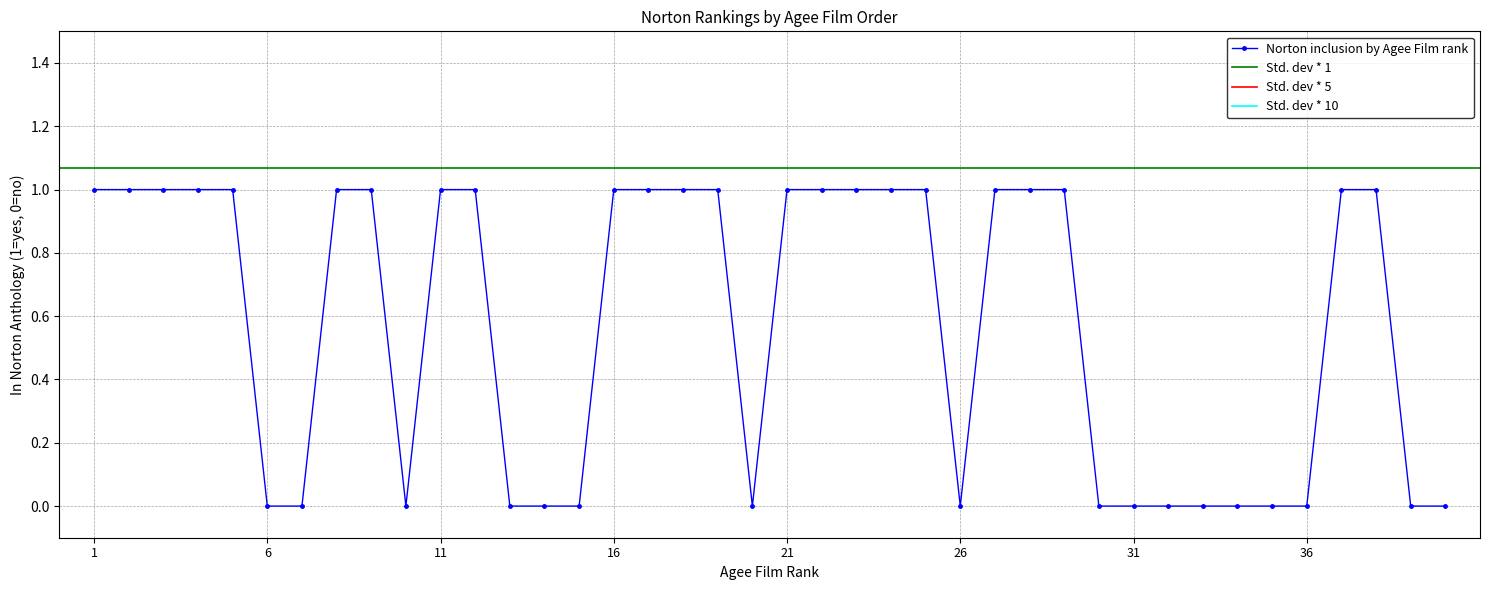

Where is the first local minimum?

10